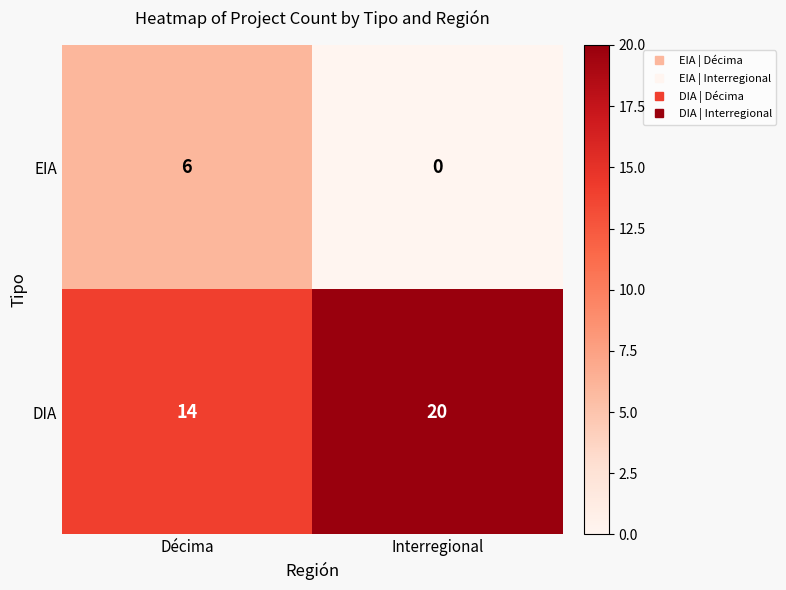

Is it true that DIA equals 14 at Décima?

True